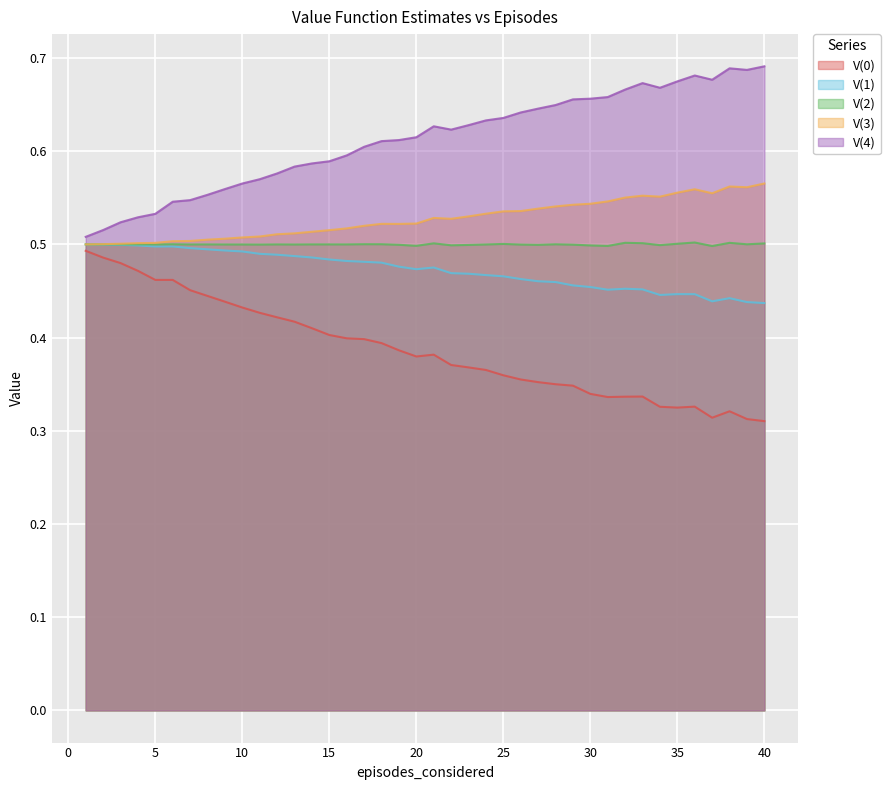

Count the V(2) values in the range 0 to 1.

40